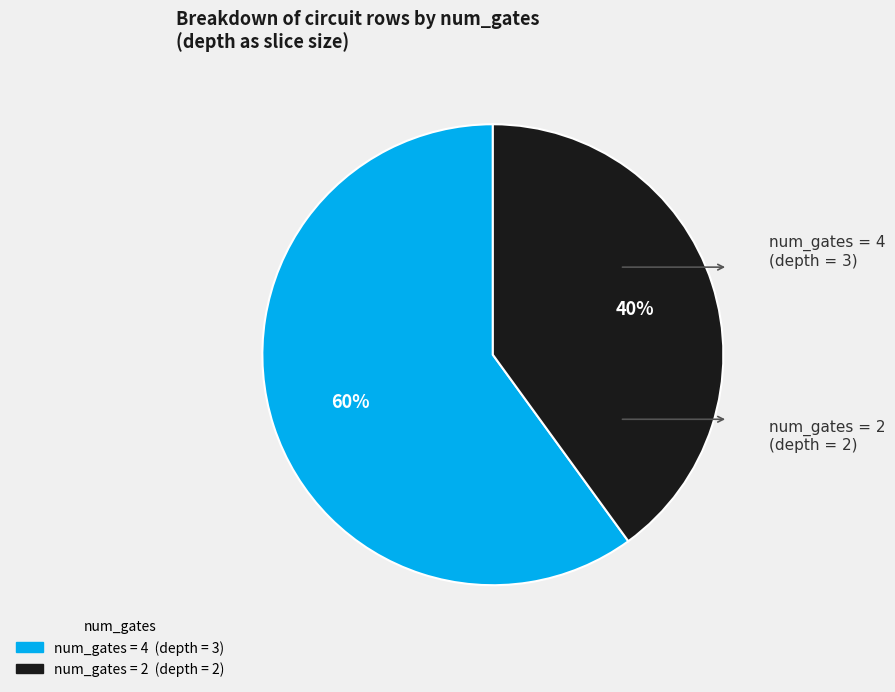

Is there any slice that represents more than half of the pie?

Yes